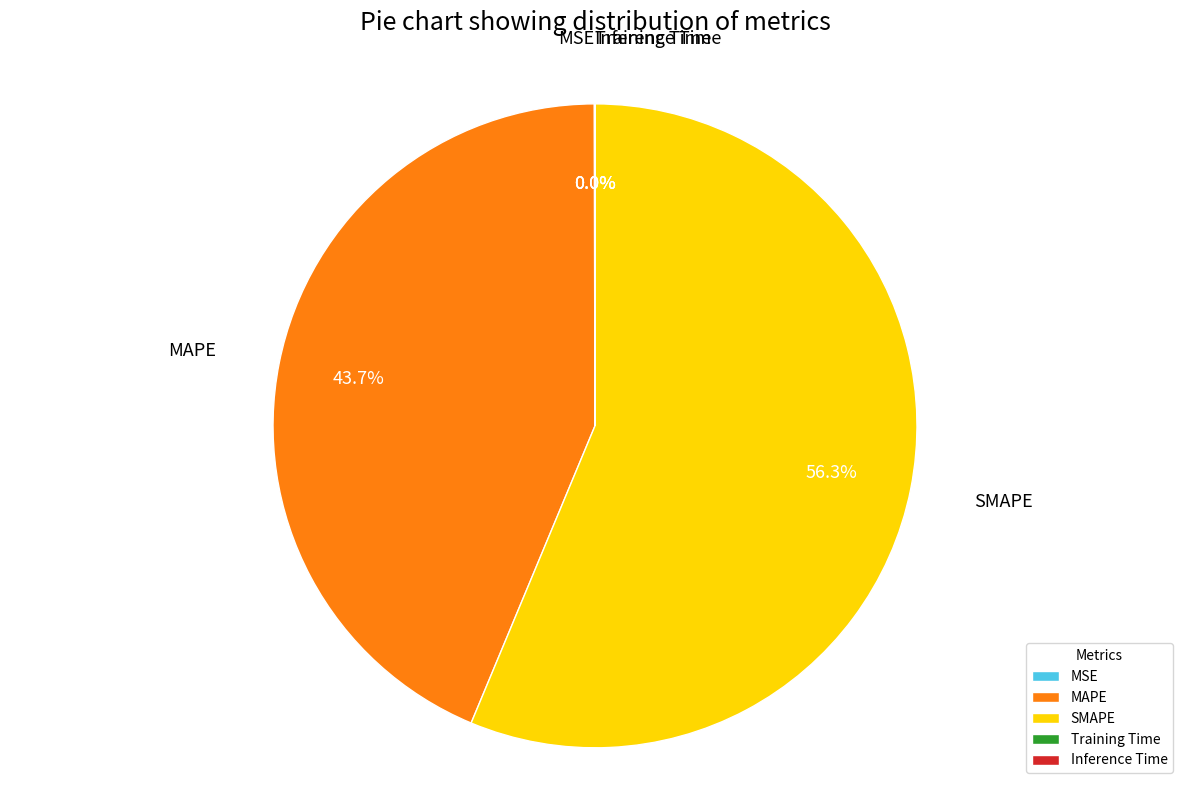

Which category has the biggest portion of the pie?

SMAPE